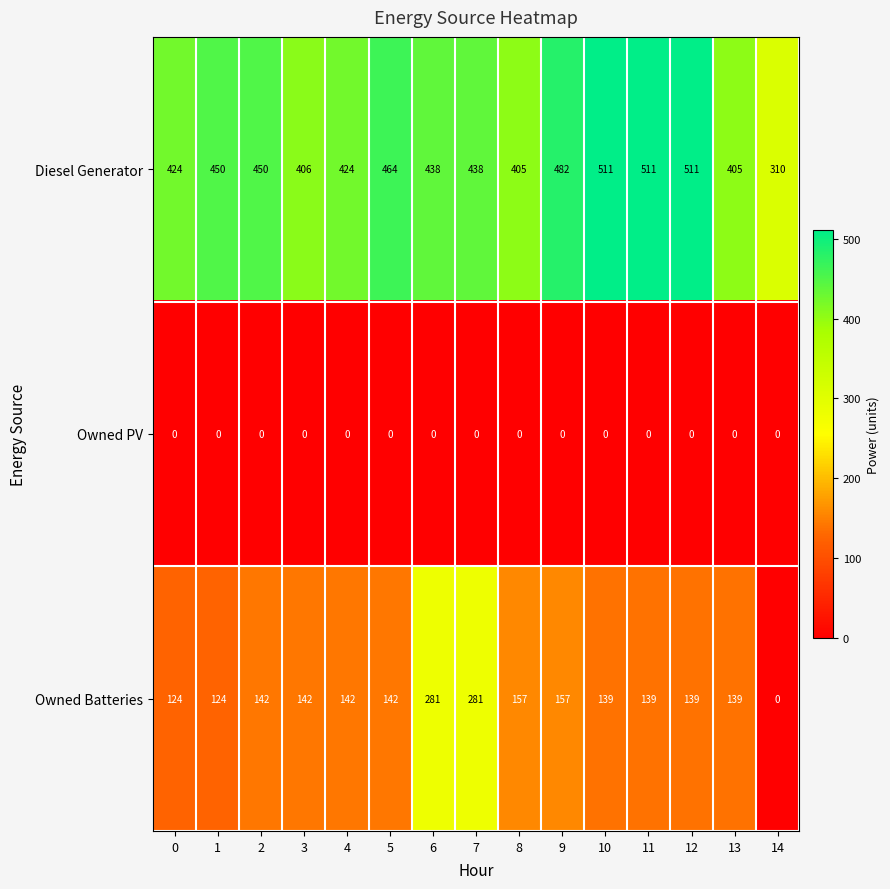

Is the value of Owned PV at 6 greater than the value of Owned Batteries at 11?

No